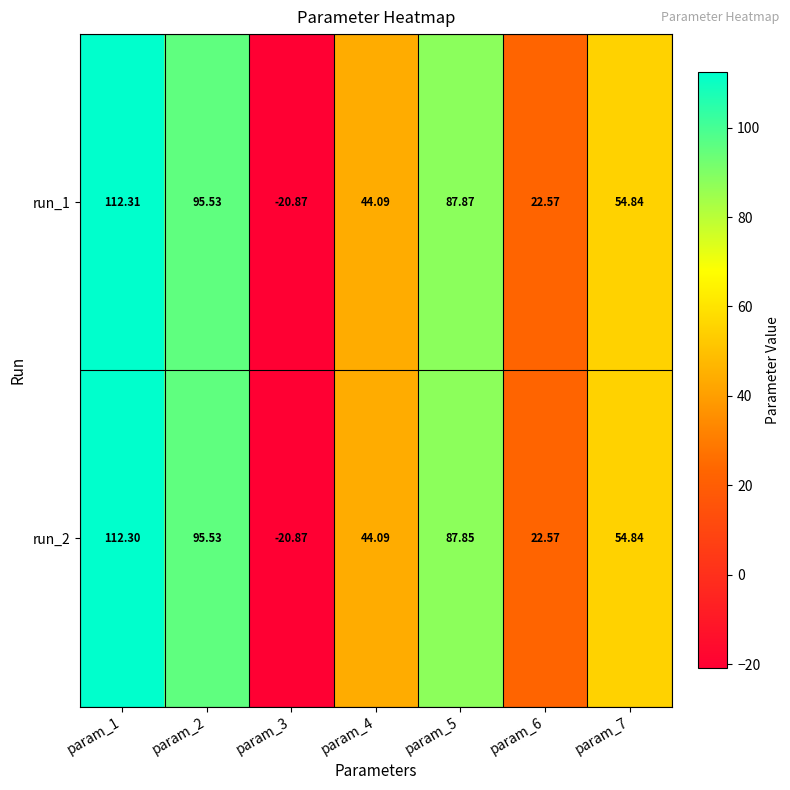

Is the value of run_2 at param_5 greater than the value of run_1 at param_4?

Yes